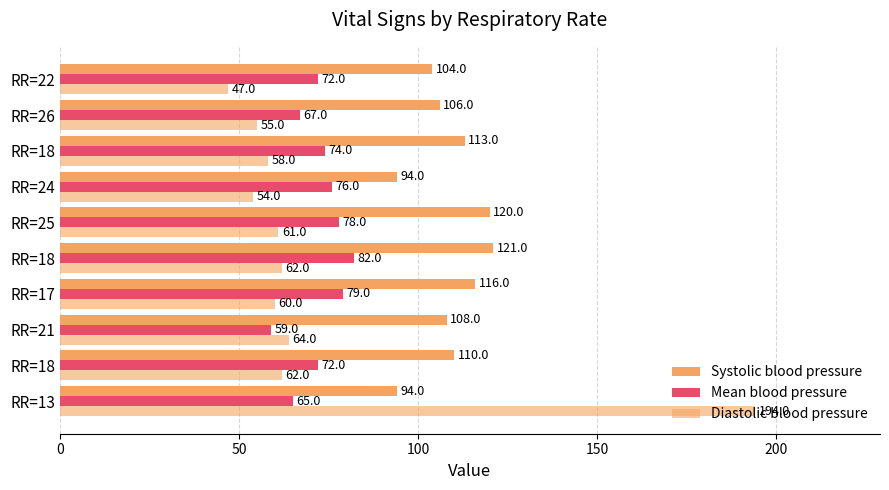

What is the value of the Mean blood pressure bar at the 7th from the left?

76